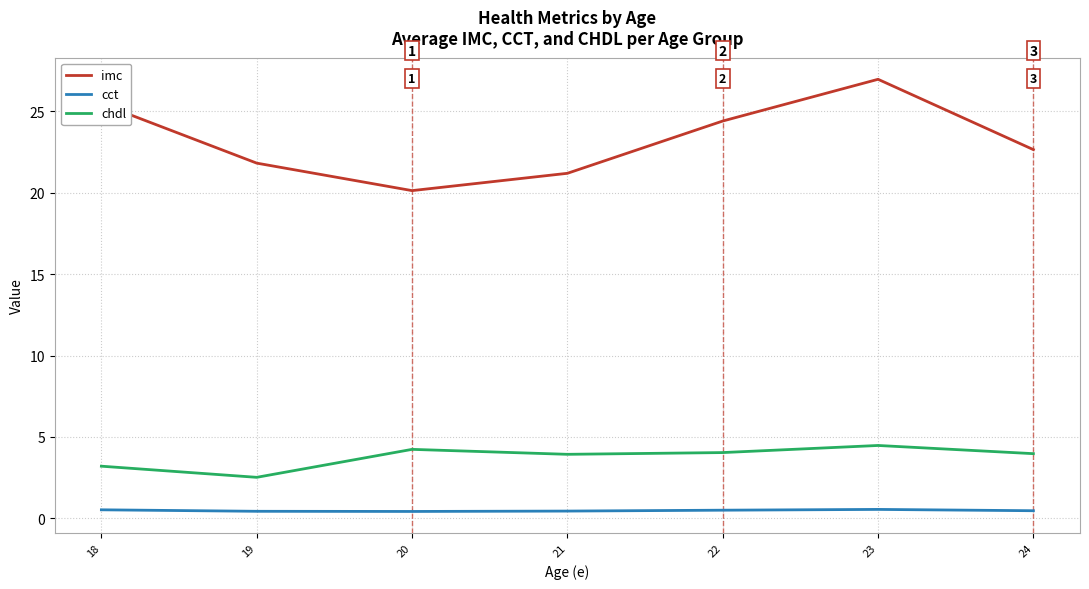

In imc, how many points are higher than both neighbors (excluding endpoints)?

1